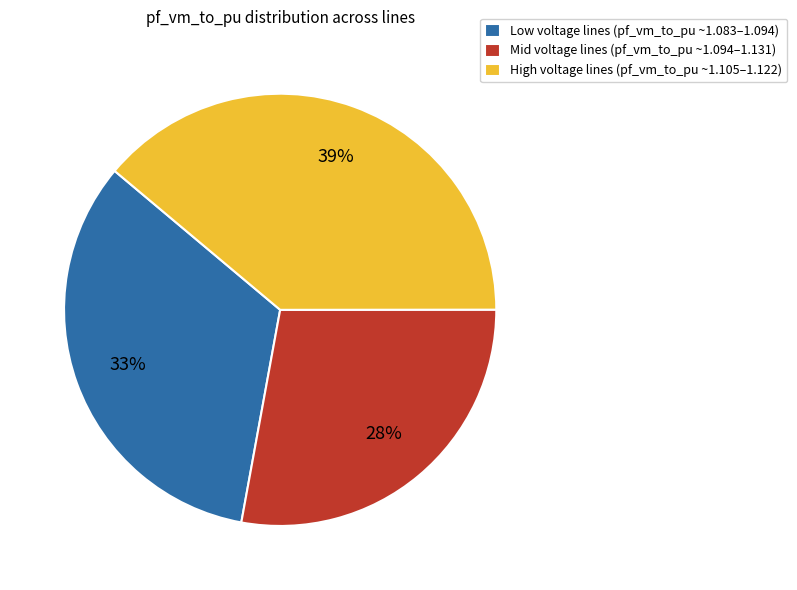

Which category has the smallest portion of the pie?

Mid voltage lines (pf_vm_to_pu ~1.094–1.131)